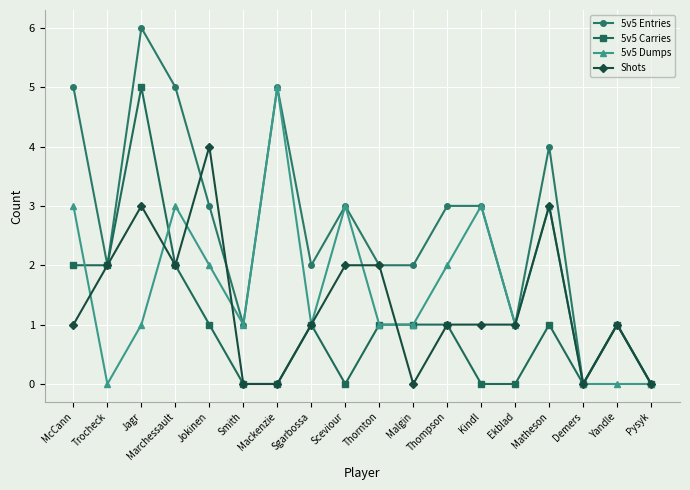

Between Thompson and Pysyk, which series saw the biggest shift?

5v5 Entries